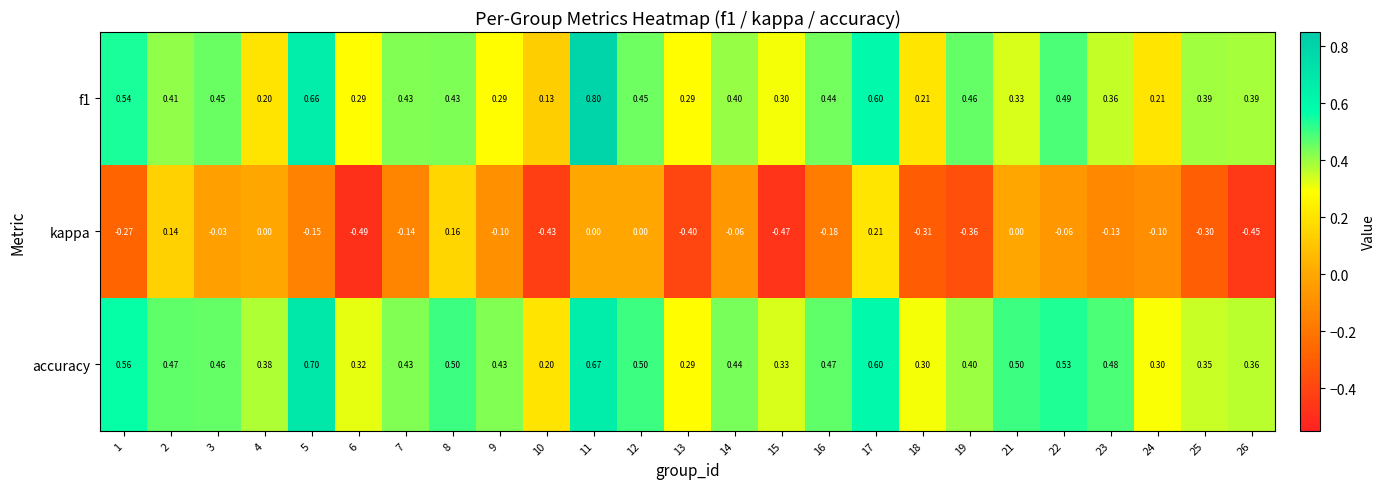

Which series has the largest range (max minus min)?

kappa